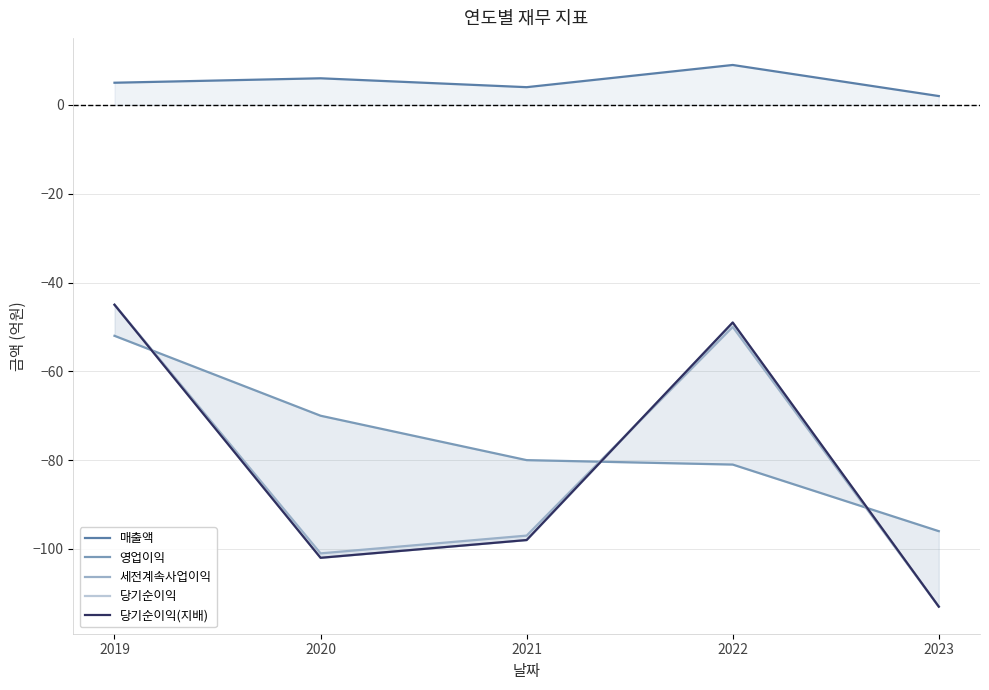

What is the sum of all 세전계속사업이익 values?

-406